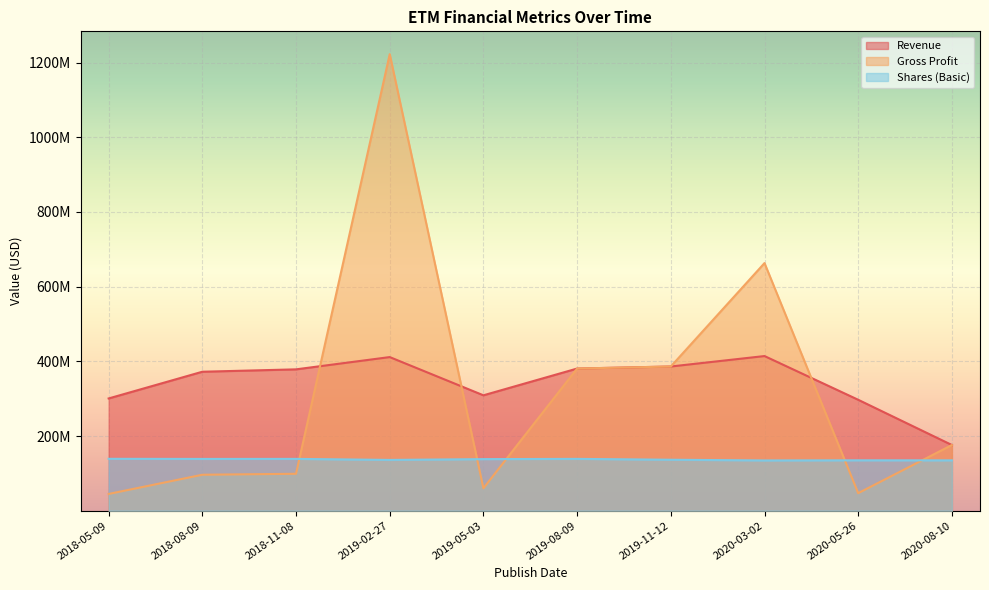

What position from the right is 2020-03-02?

3